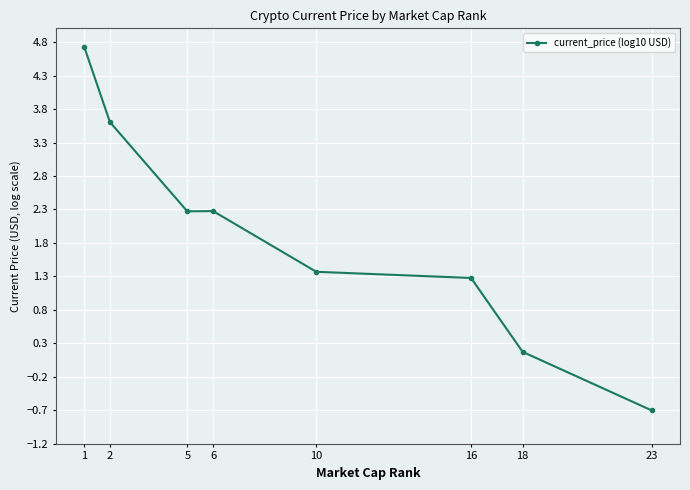

Is it true that the value at 6 is 0.6?

False